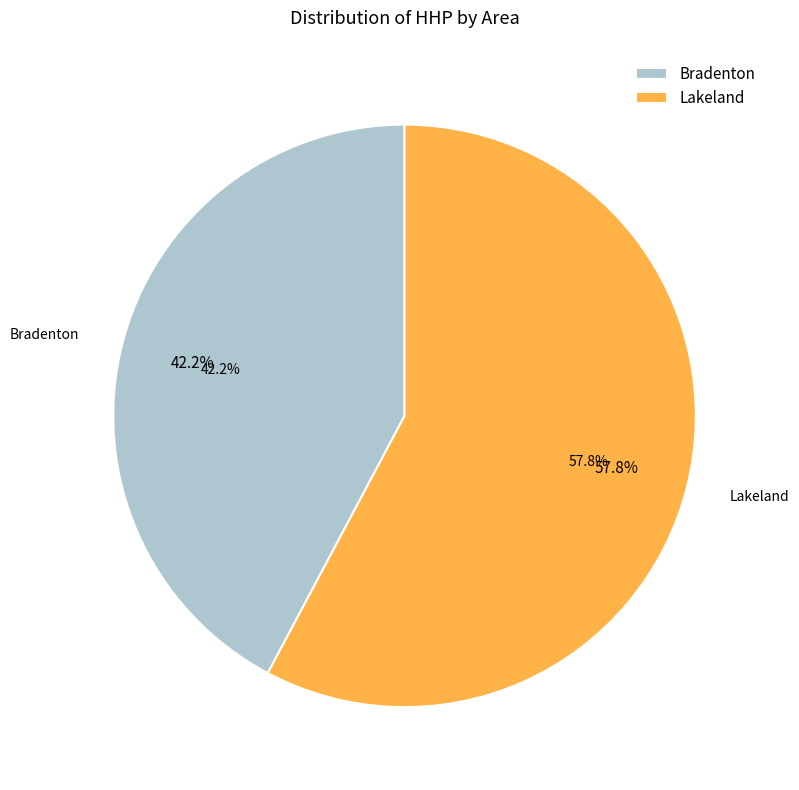

What is the smallest slice in the pie chart?

Bradenton